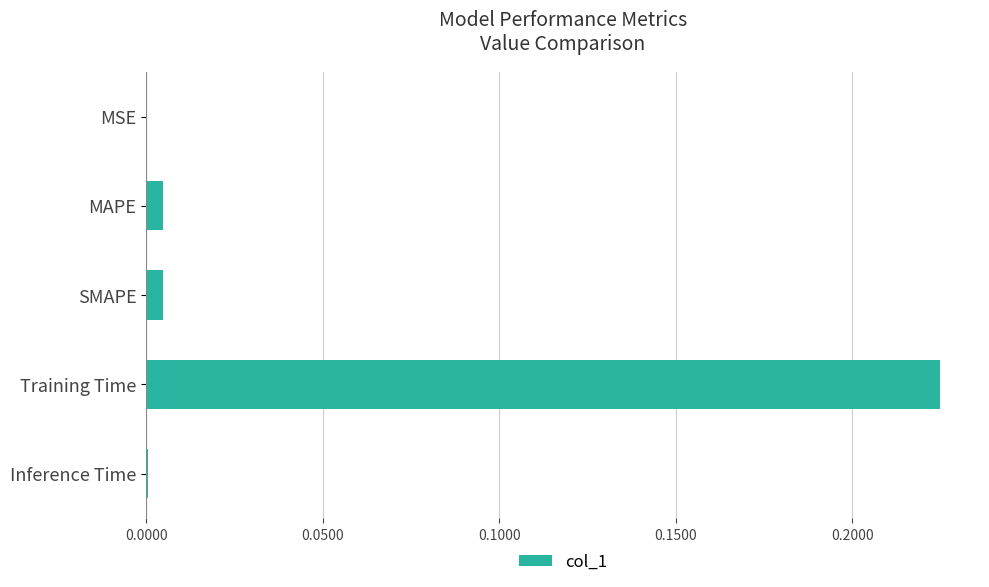

Is it true that the value at SMAPE is 0.0?

True